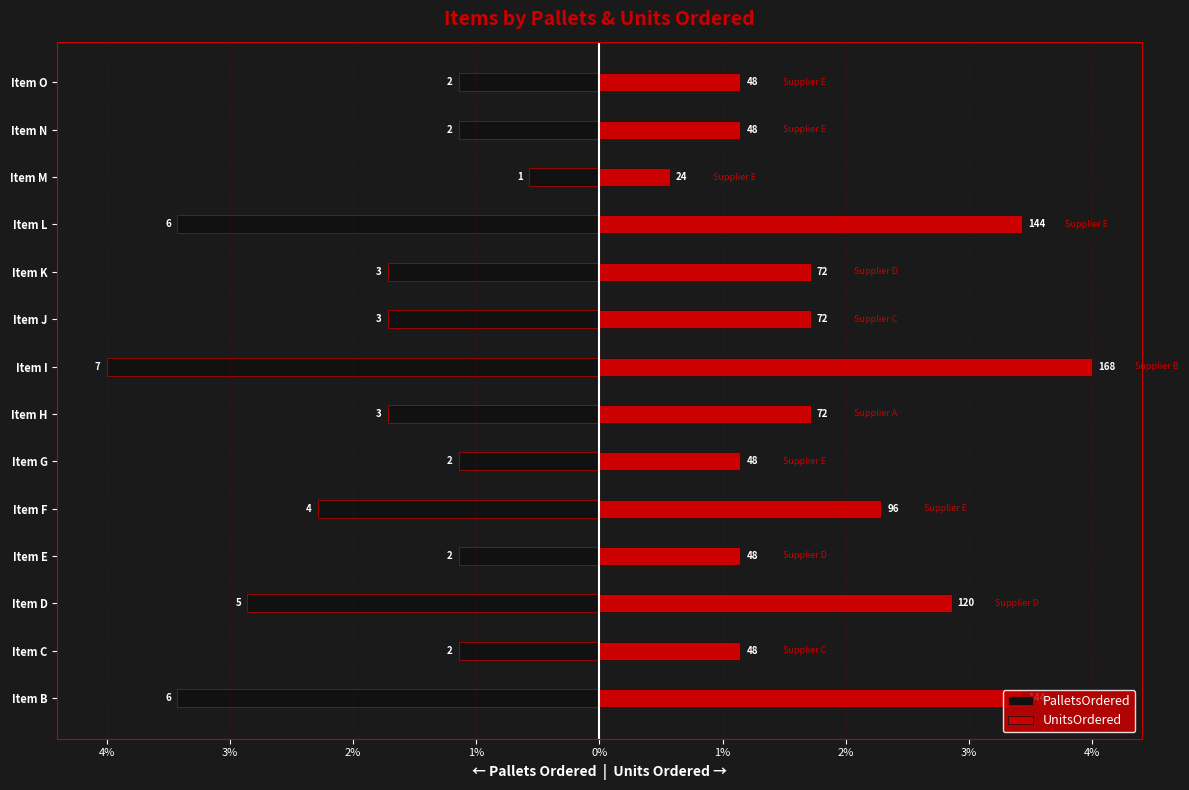

Which has a higher value, Item C or Item G?

Item C